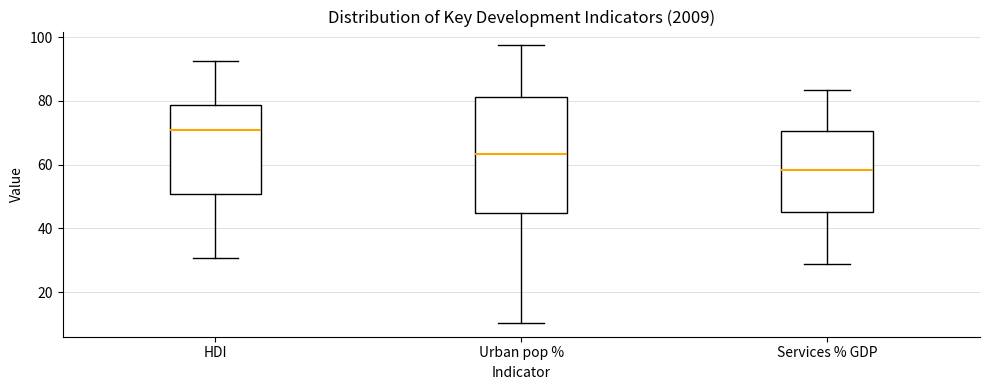

Which box is the tallest, from its lower edge to its upper edge?

Urban pop %